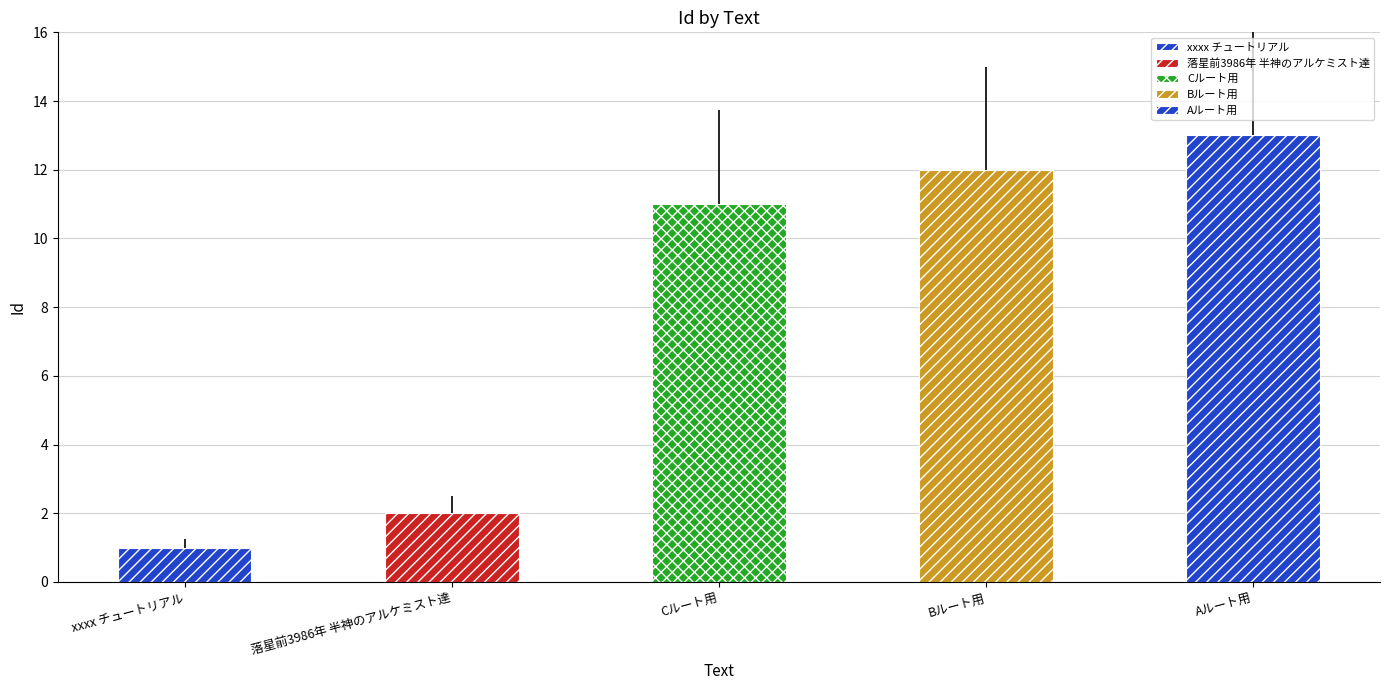

What is the approximate value at Bルート用, to the nearest 10?

10